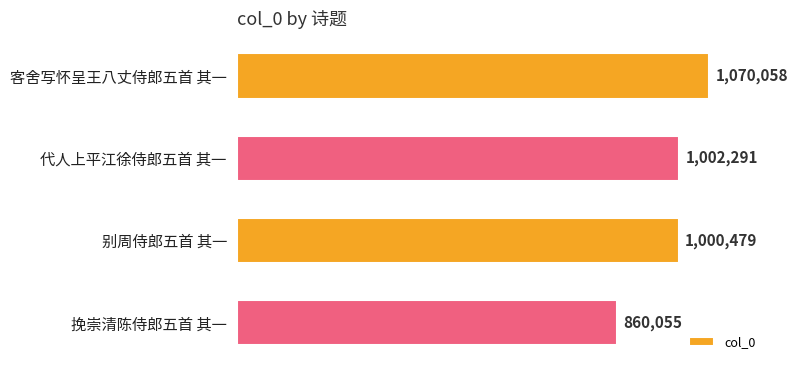

How many data points are less than 1002291?

2